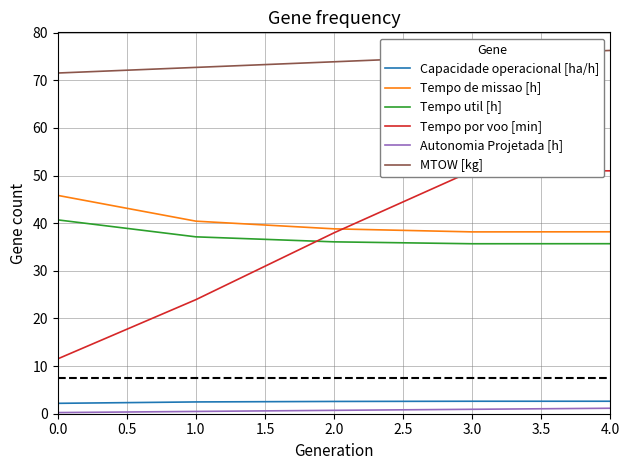

True or false: Autonomia Projetada [h] has a value of 0.9 at 3.0.

True